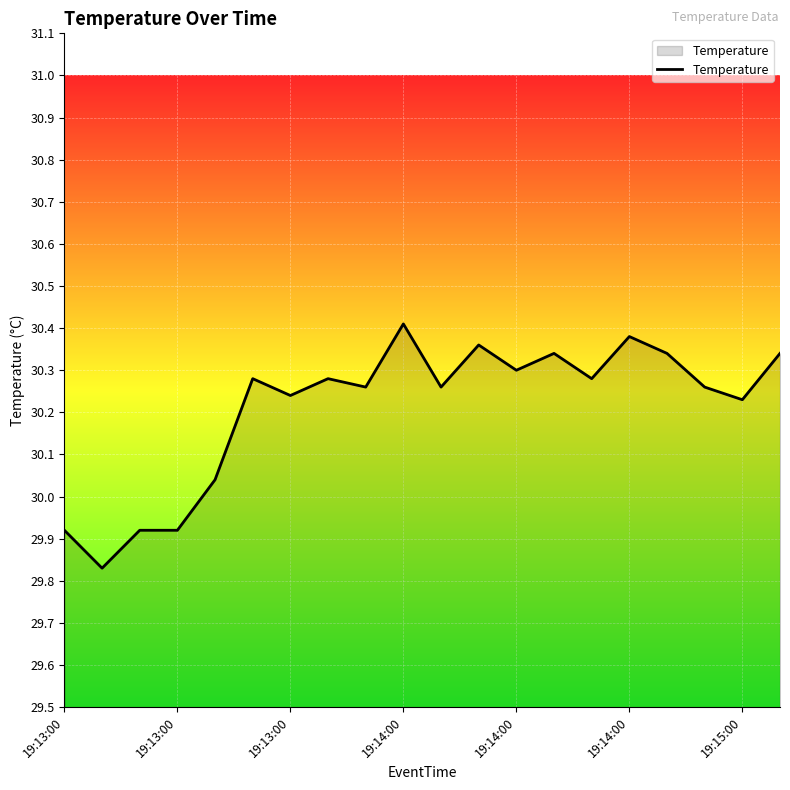

What is the difference between the maximum and minimum values?

0.6